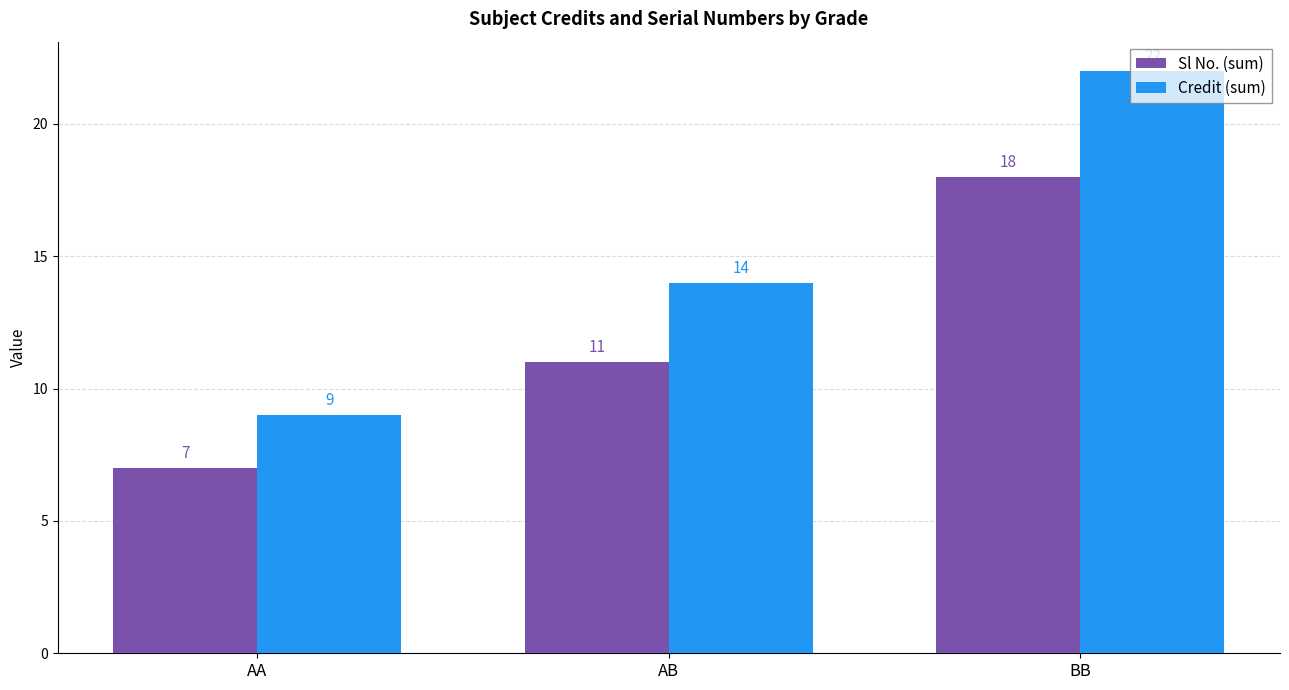

At AA, list the series in order from largest to smallest.

Credit (sum), Sl No. (sum)